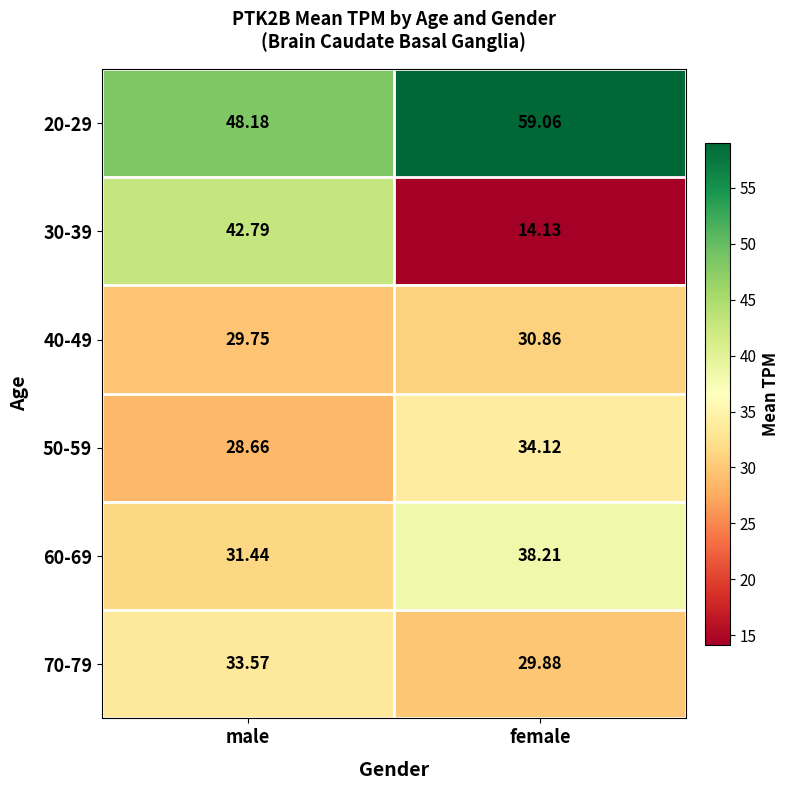

Which label corresponds to the smallest value in the chart?

female